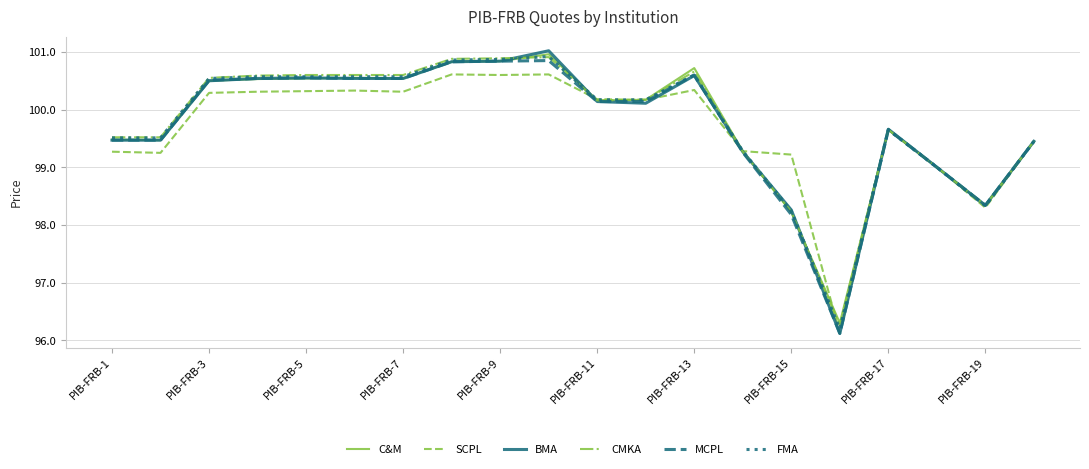

How many lines are shown in the chart?

6